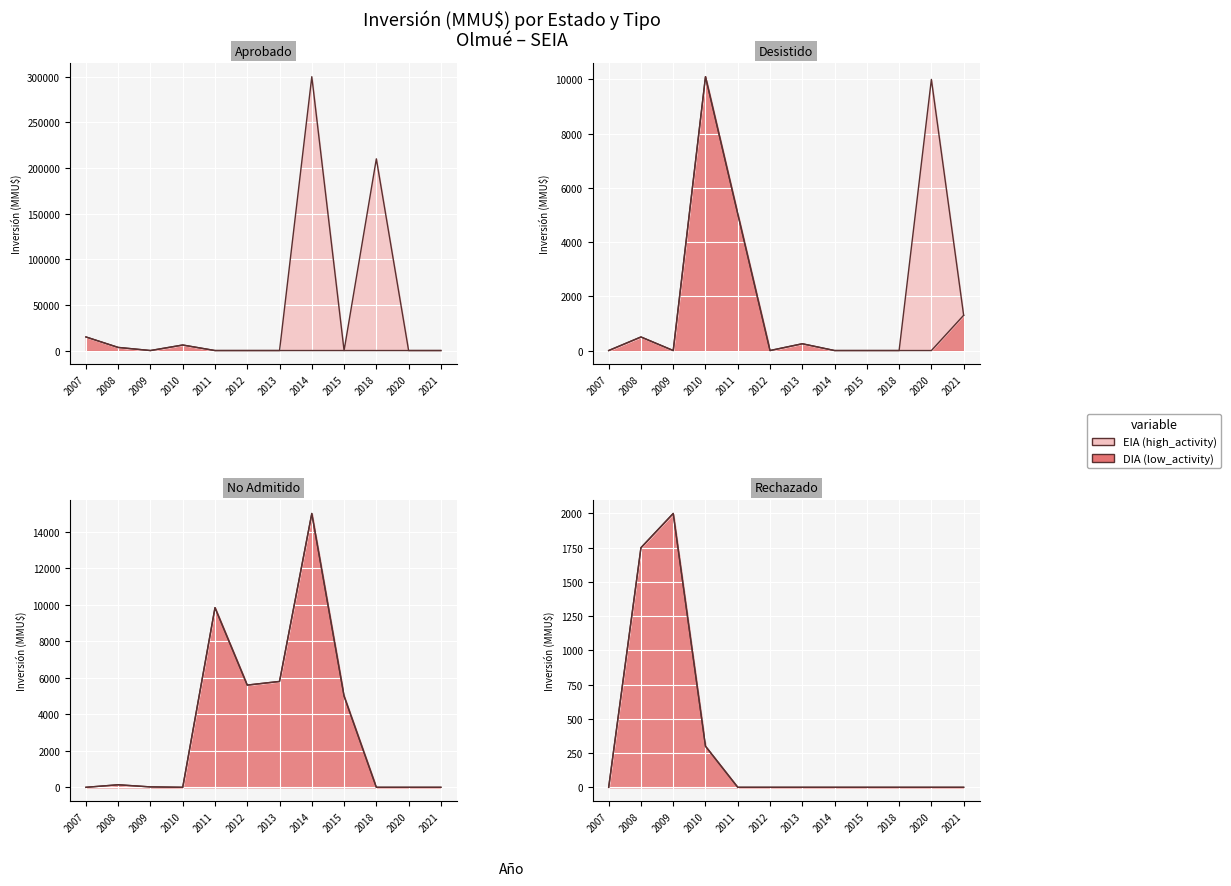

What is the total value across all series at 2011?

20926